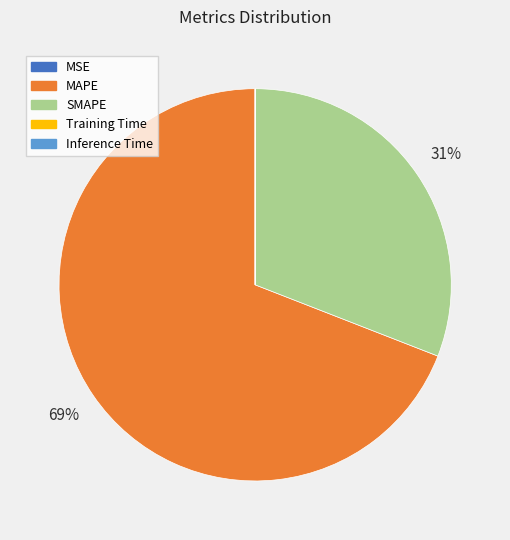

Which slice is the largest?

MAPE